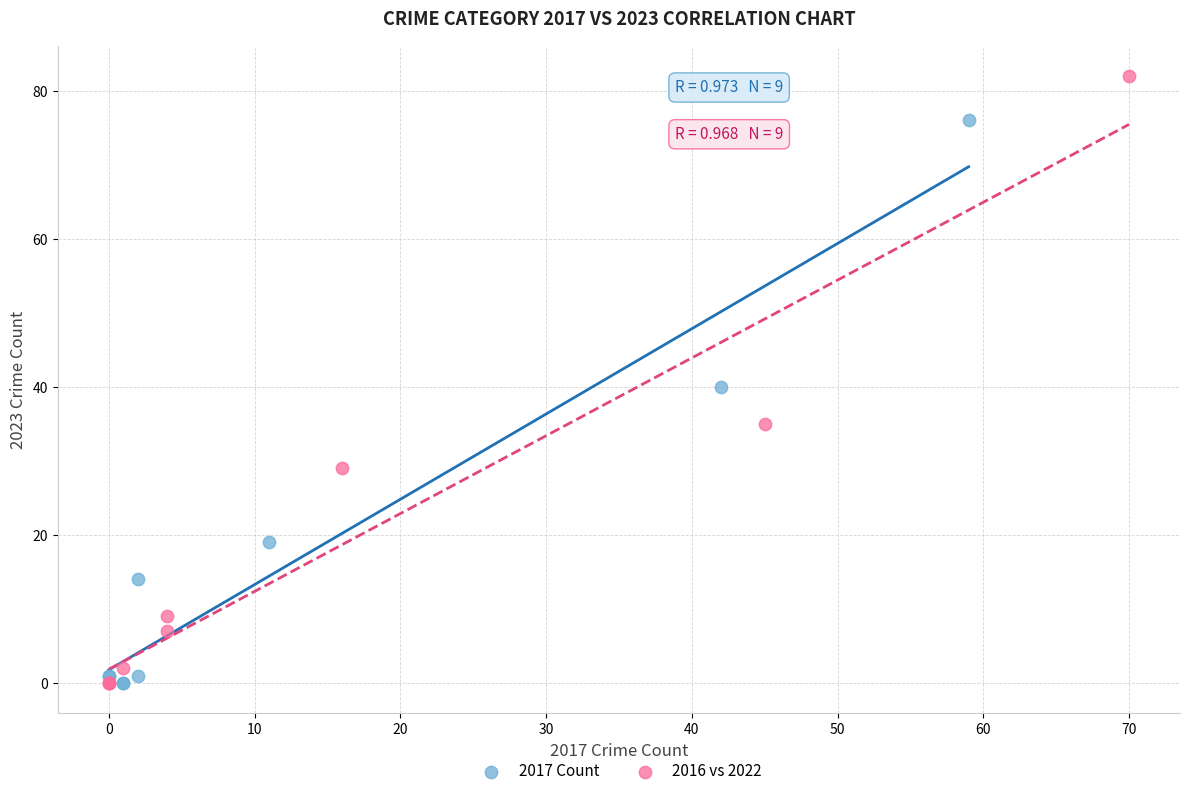

Which series contains the highest Y value?

2016 vs 2022